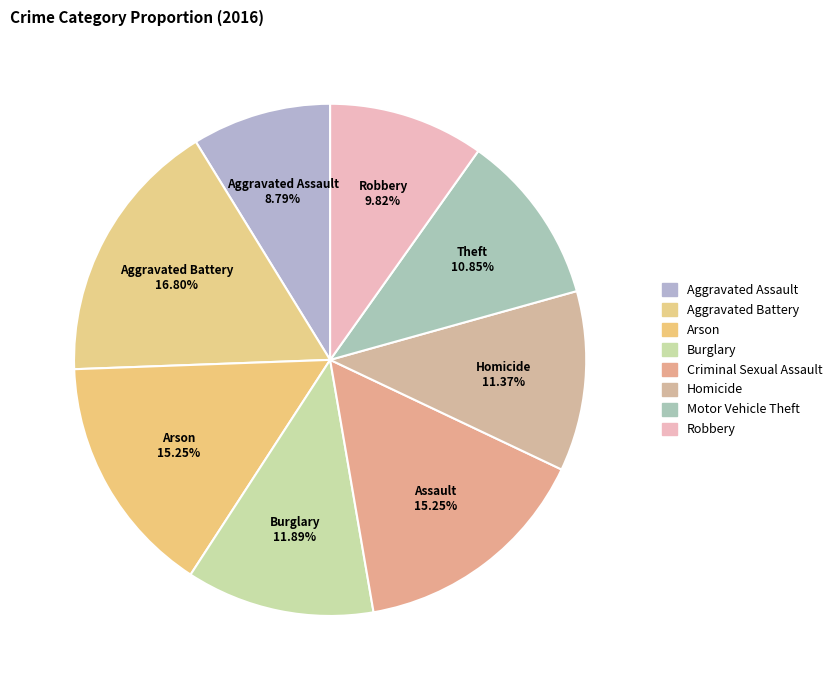

How many slices are in this pie chart?

8